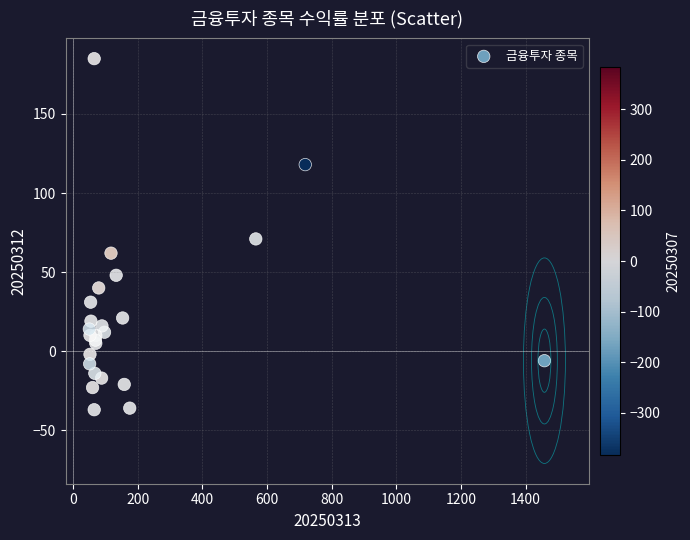

What Y value in the scatter plot is closest to 74?

71